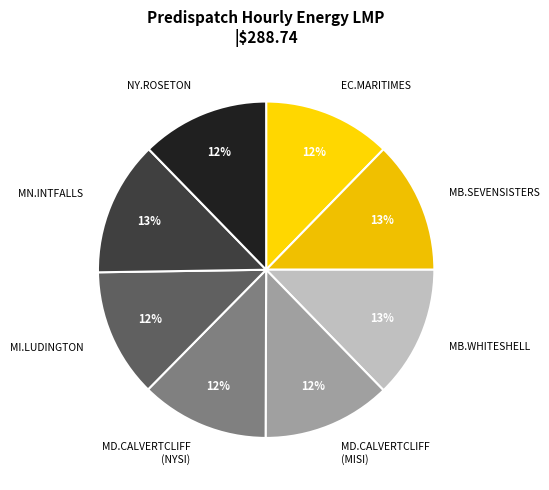

Which has a higher value, NY.ROSETON or MN.INTFALLS?

MN.INTFALLS